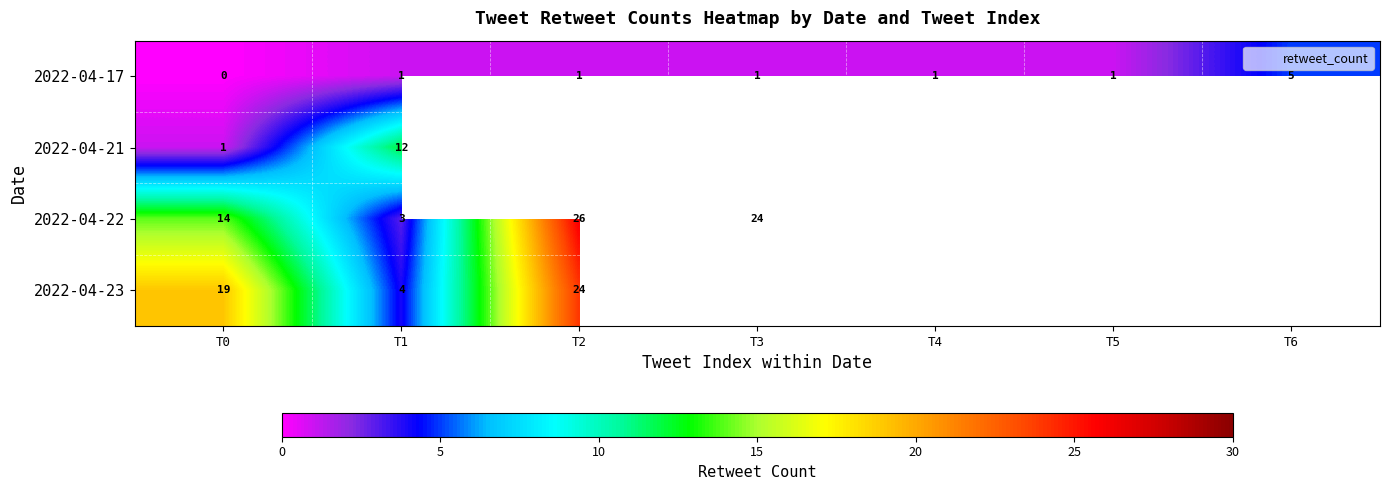

True or false: 2022-04-17 has a value of 7.5 at T6.

False